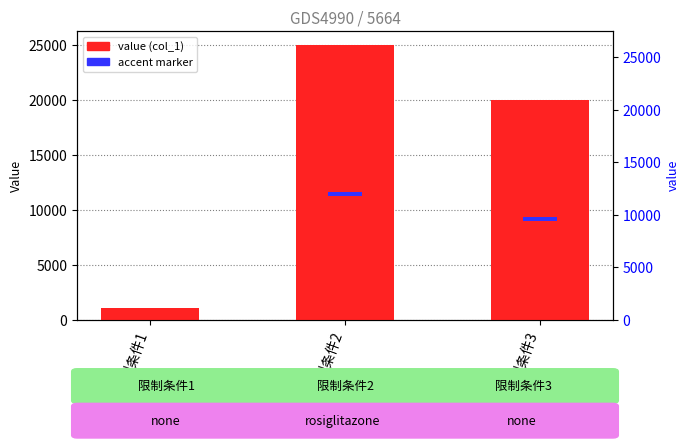

What is the difference between the values at 限制条件3 and 限制条件1?

18900